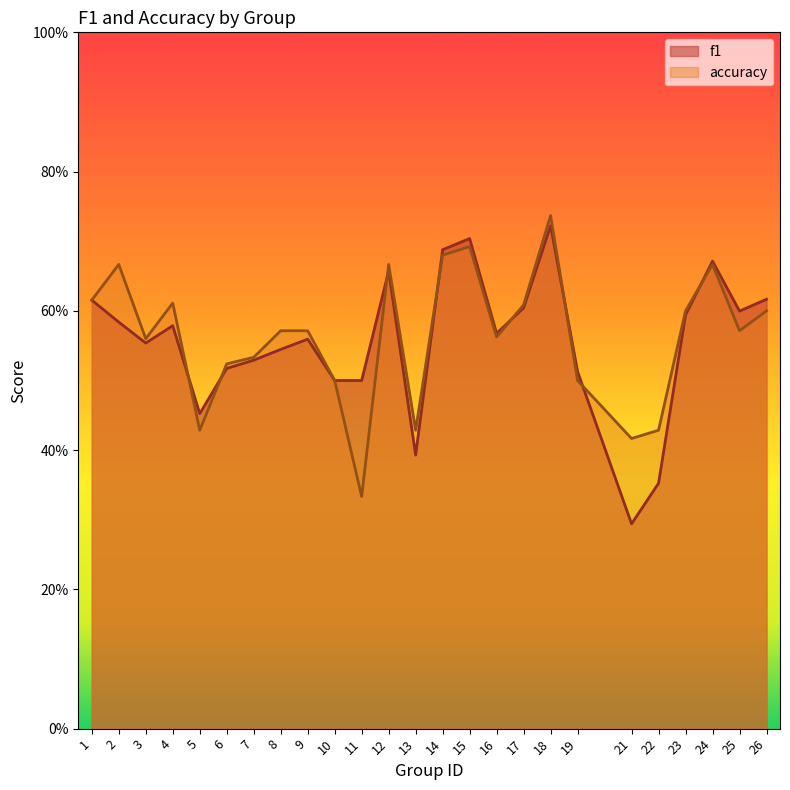

Which series ends up on top after the final intersection of accuracy and f1?

f1